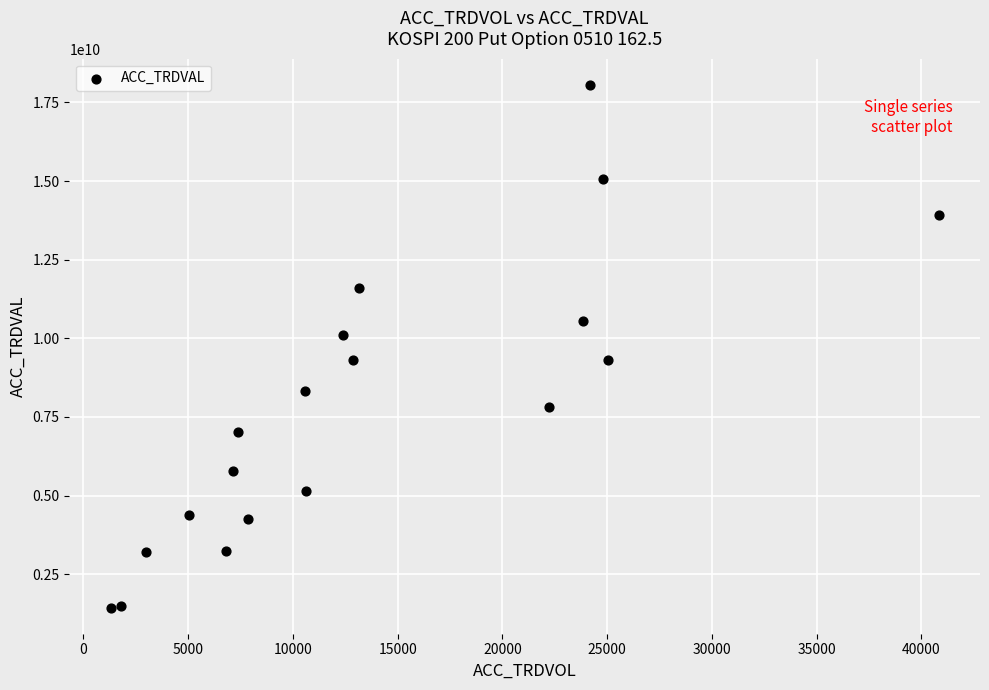

What is the range of Y values (max minus min)?

16620940000